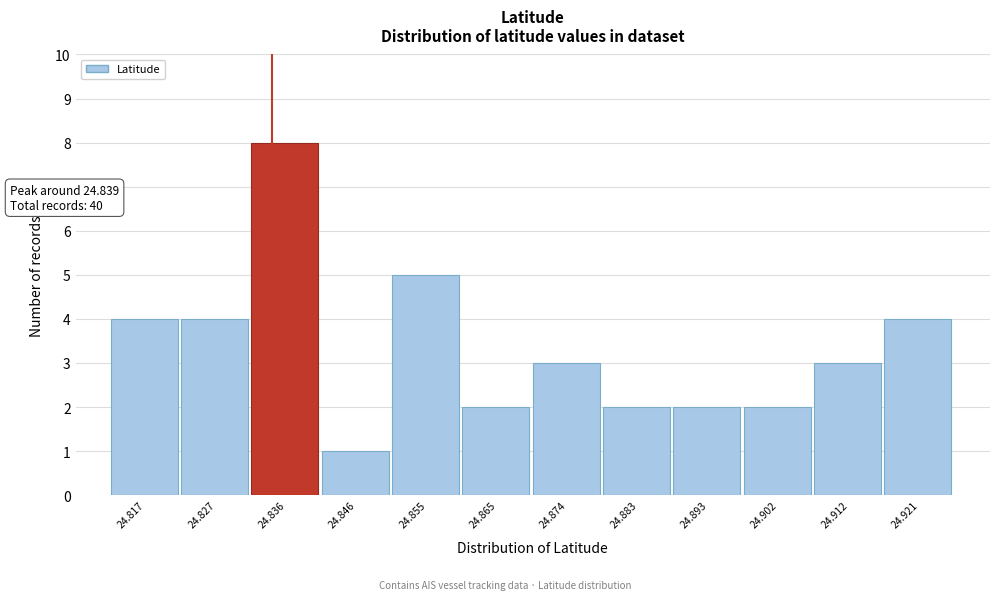

Reading right to left, what are all the values shown in this chart?

24.921=4	24.912=3	24.902=2	24.893=2	24.883=2	24.874=3	24.865=2	24.855=5	24.846=1	24.836=8	24.827=4	24.817=4